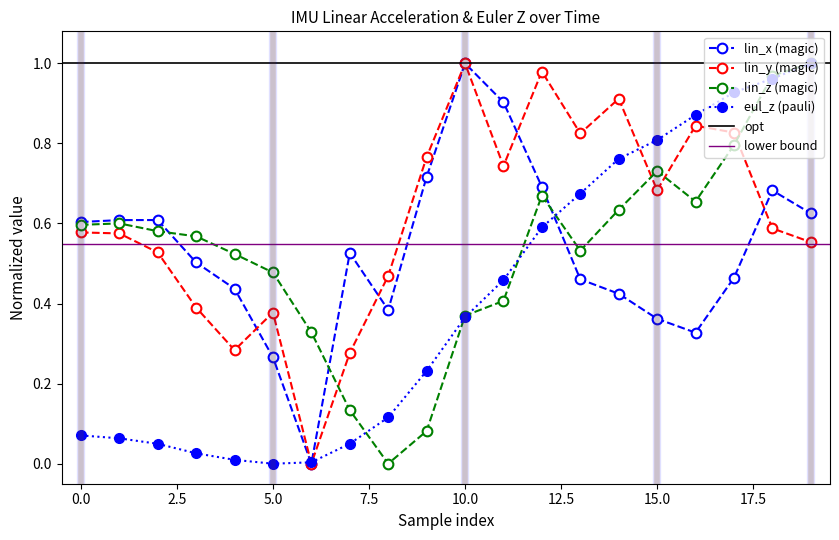

Where is lin_z nearest to the value 0?

8